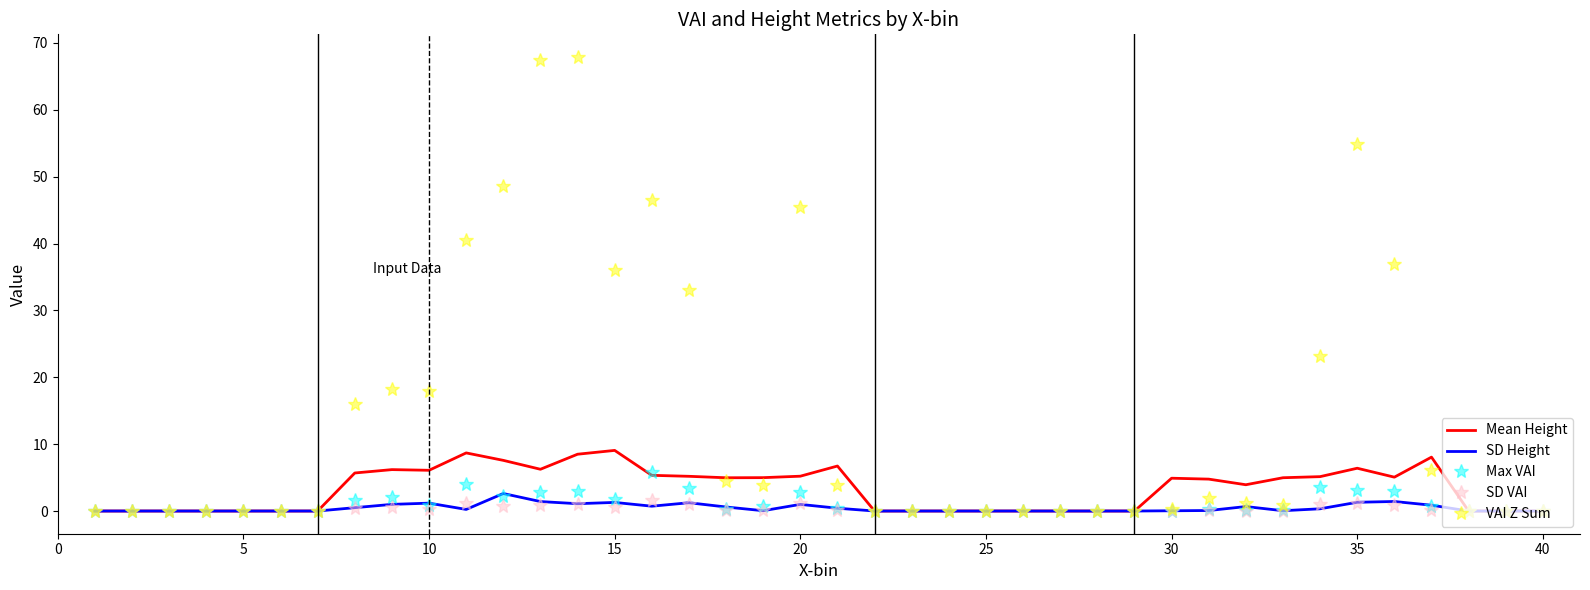

Which series has the largest range (max minus min)?

VAI Z Sum